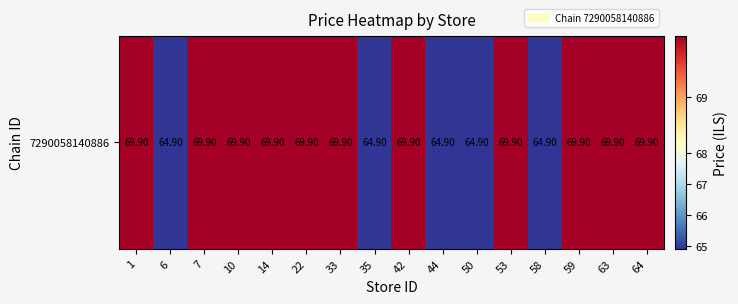

Which label corresponds to the smallest value in the chart?

6